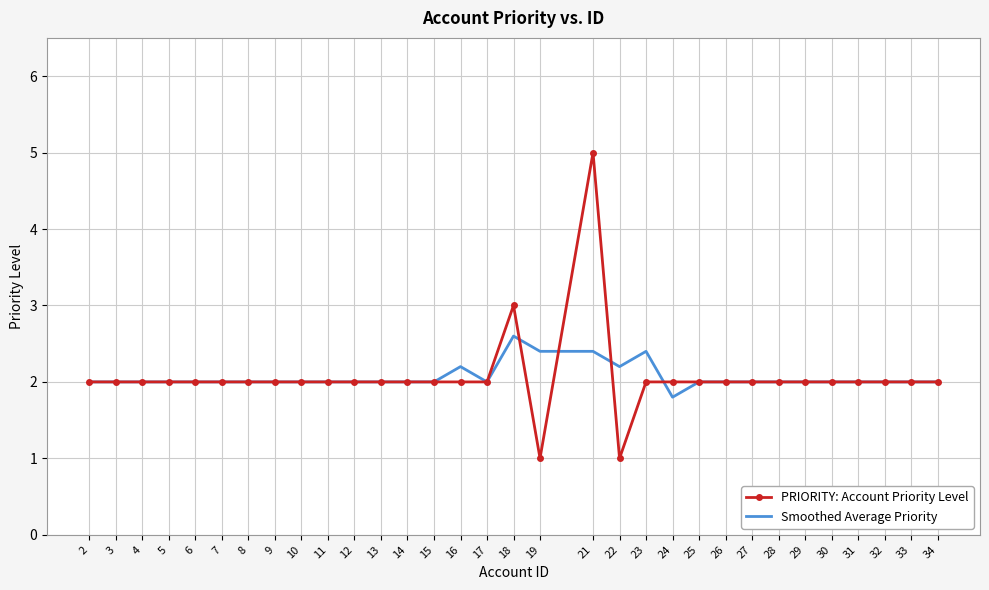

Rank the series by their maximum value, from highest to lowest.

PRIORITY: Account Priority Level, Smoothed Average Priority